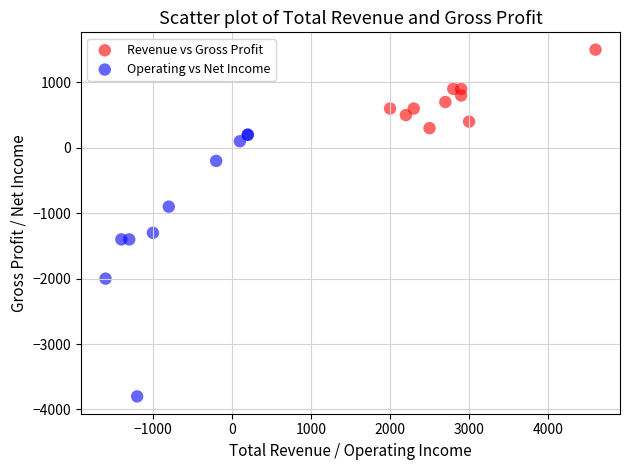

Which series has the largest Y range (max minus min)?

Operating vs Net Income